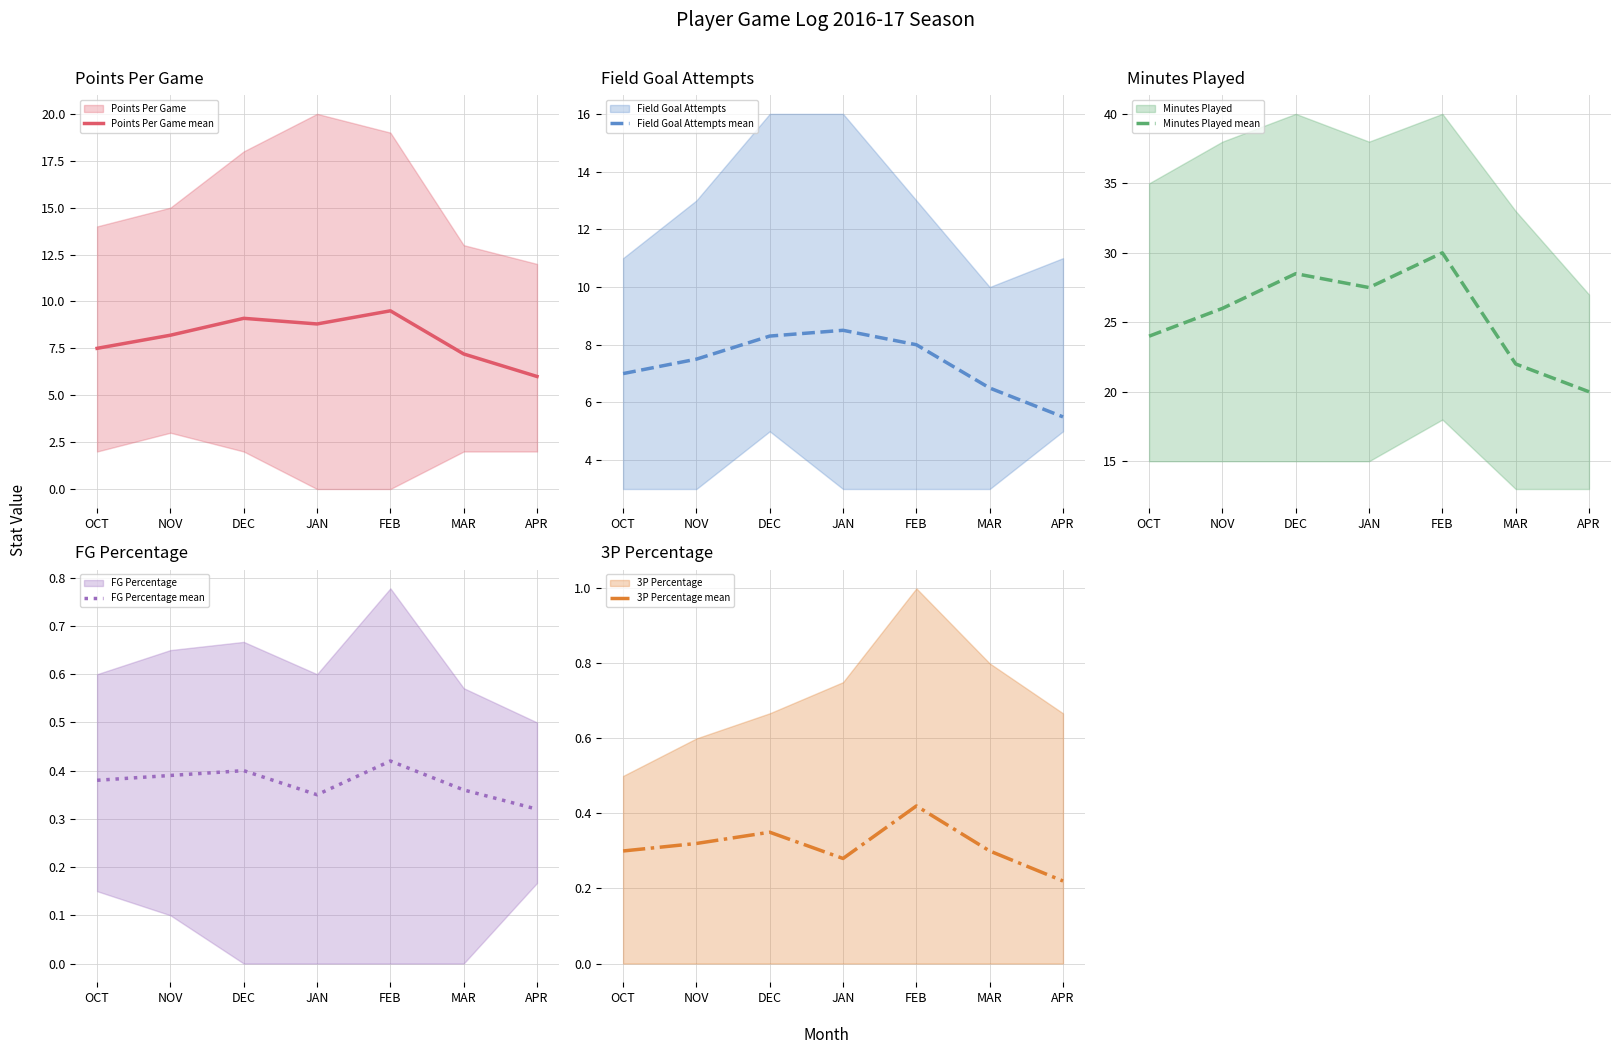

True or false: Field Goal Attempts mean has more than 2 points higher than both neighbors.

False